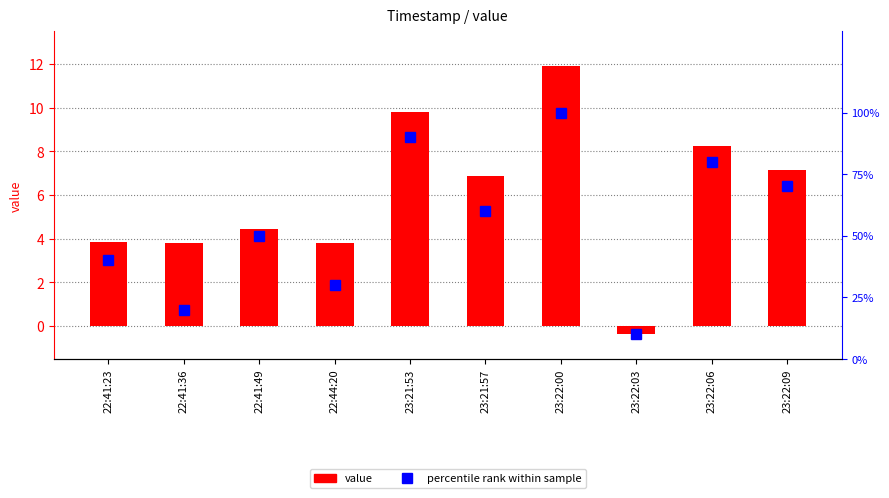

What is the maximum value for percentile rank?

100.0